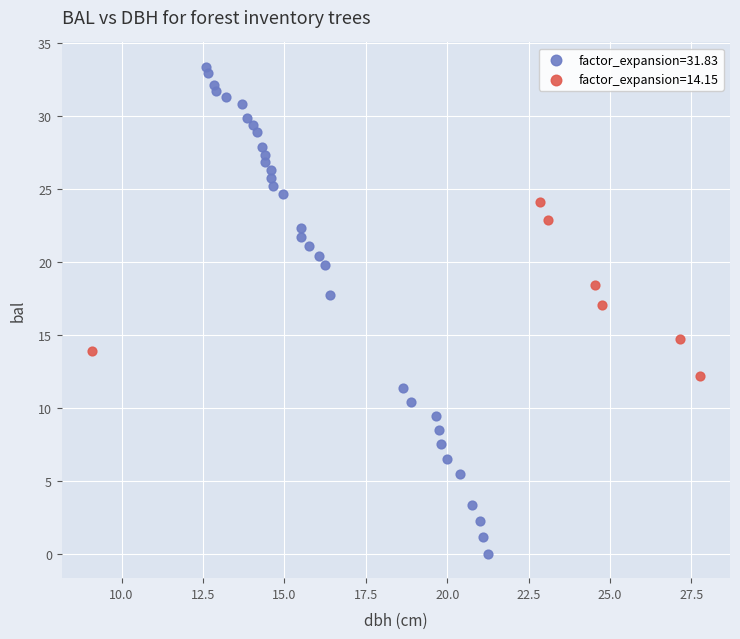

Which series has the largest Y range (max minus min)?

factor_expansion=31.83